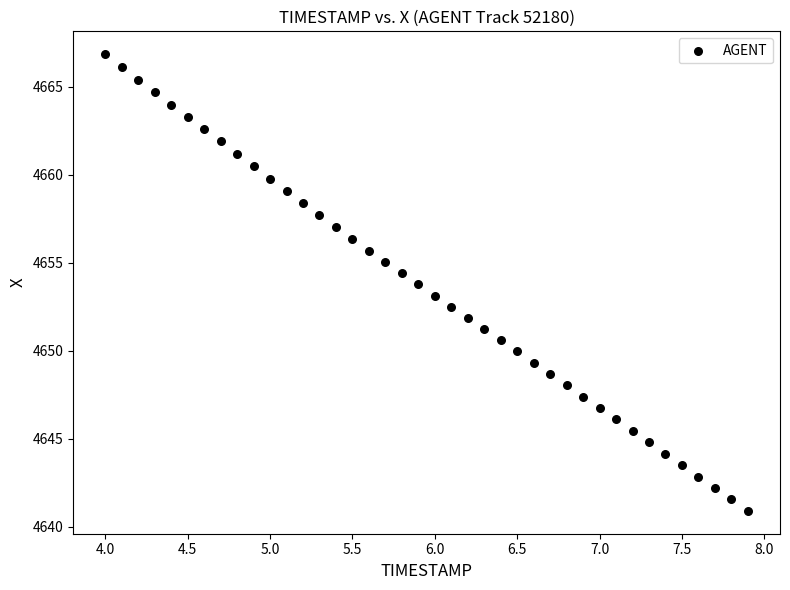

What is the range of Y values (max minus min)?

26.0